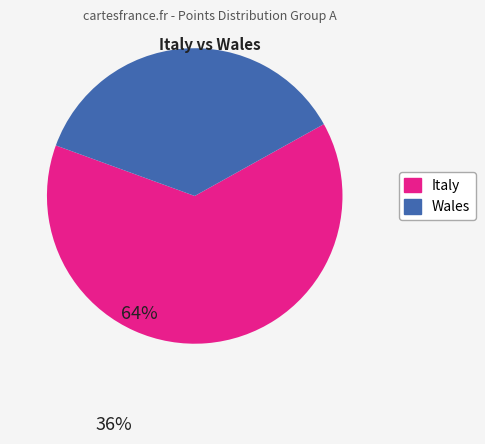

Is there any slice that represents more than half of the pie?

Yes